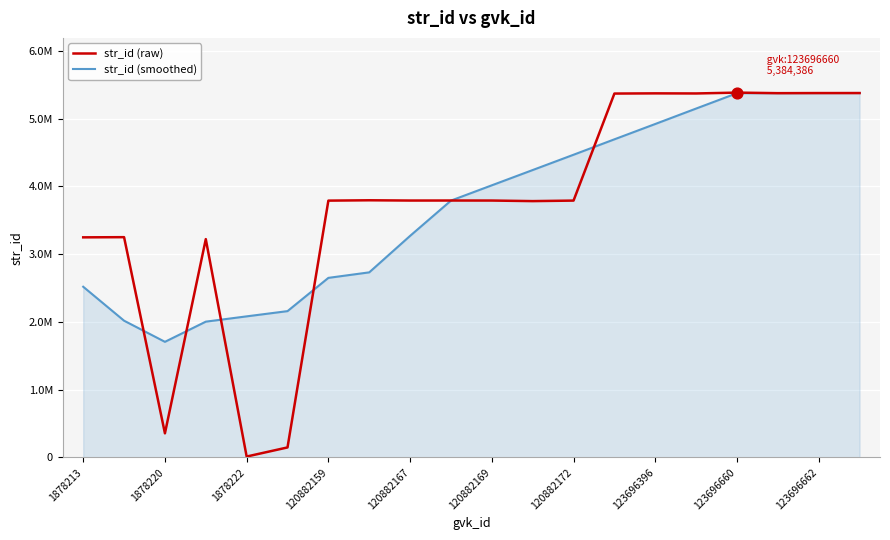

What are all the series names shown in the legend?

str_id (raw), str_id (smoothed)